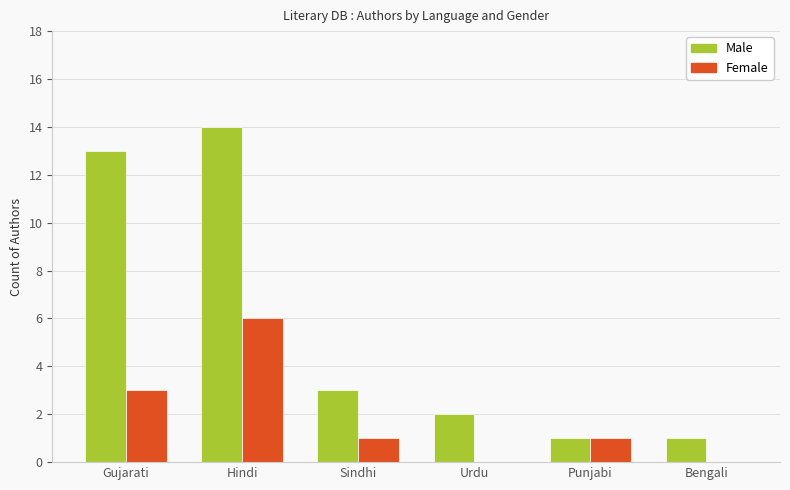

What is the approximate value of Male at Gujarati, to the nearest 5?

15